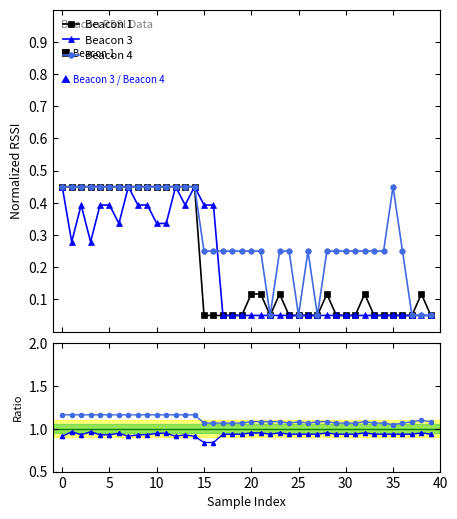

True or false: Beacon 3 and Ratio B3/B1 cross at least once.

False